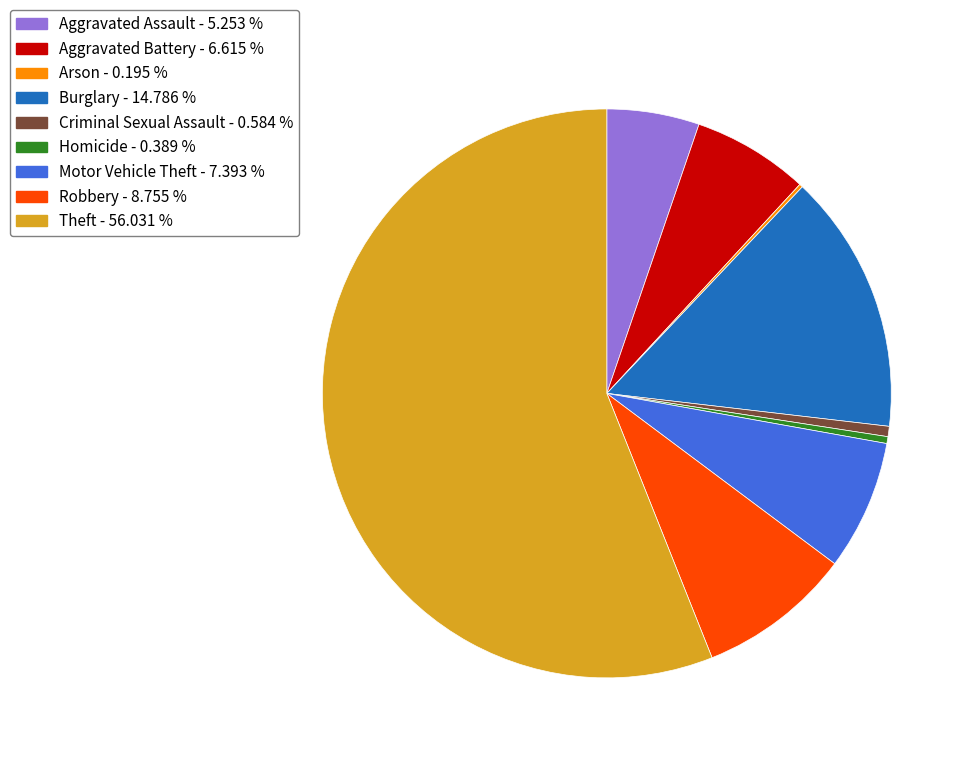

Which category has the biggest portion of the pie?

Theft